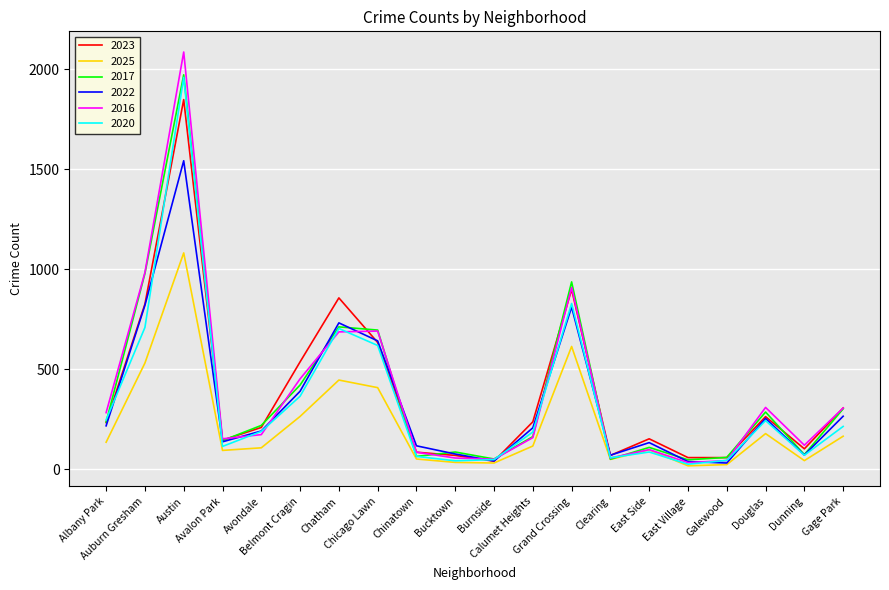

Which series has the largest range (max minus min)?

2016